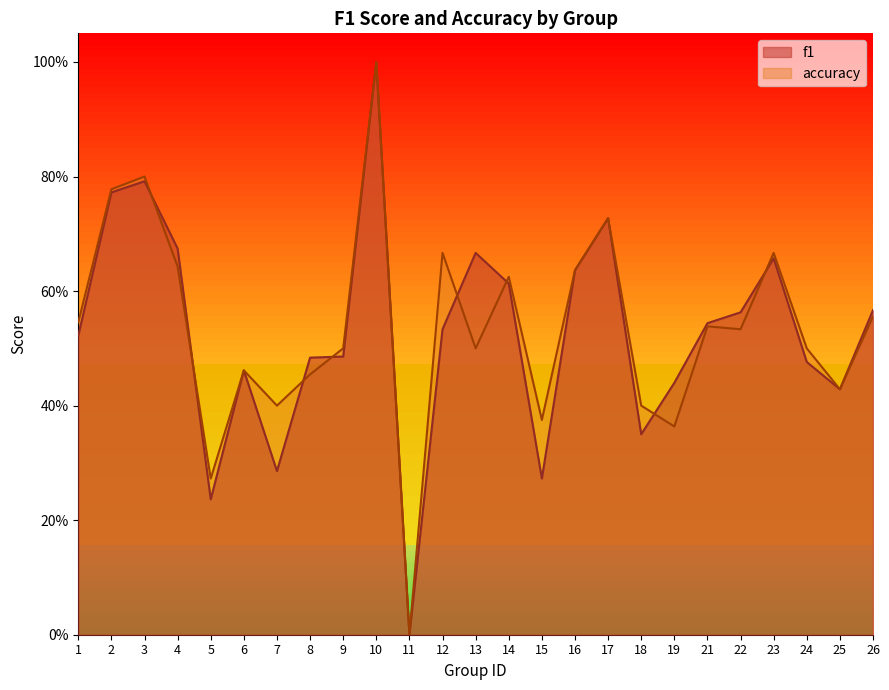

Reading left to right, transcribe all the data shown in this chart.

f1: 0.5	0.8	0.8	0.7	0.2	0.5	0.3	0.5	0.5	1.0	0.0	0.5	0.7	0.6	0.3	0.6	0.7	0.3	0.4	0.5	0.6	0.7	0.5	0.4	0.6
accuracy: 0.5	0.8	0.8	0.6	0.3	0.5	0.4	0.5	0.5	1.0	0.0	0.7	0.5	0.6	0.4	0.6	0.7	0.4	0.4	0.5	0.5	0.7	0.5	0.4	0.6